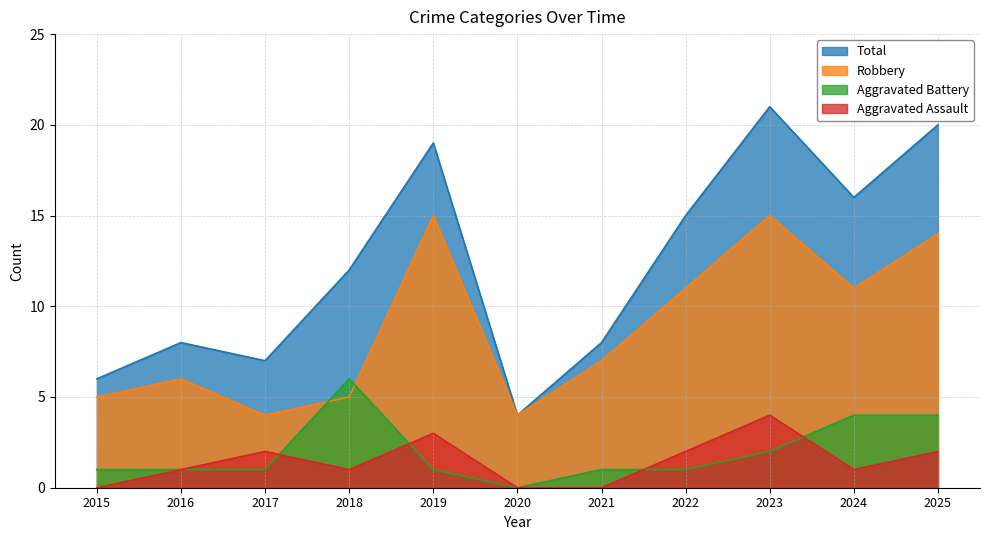

In Aggravated Assault, how many points are higher than both neighbors (excluding endpoints)?

3